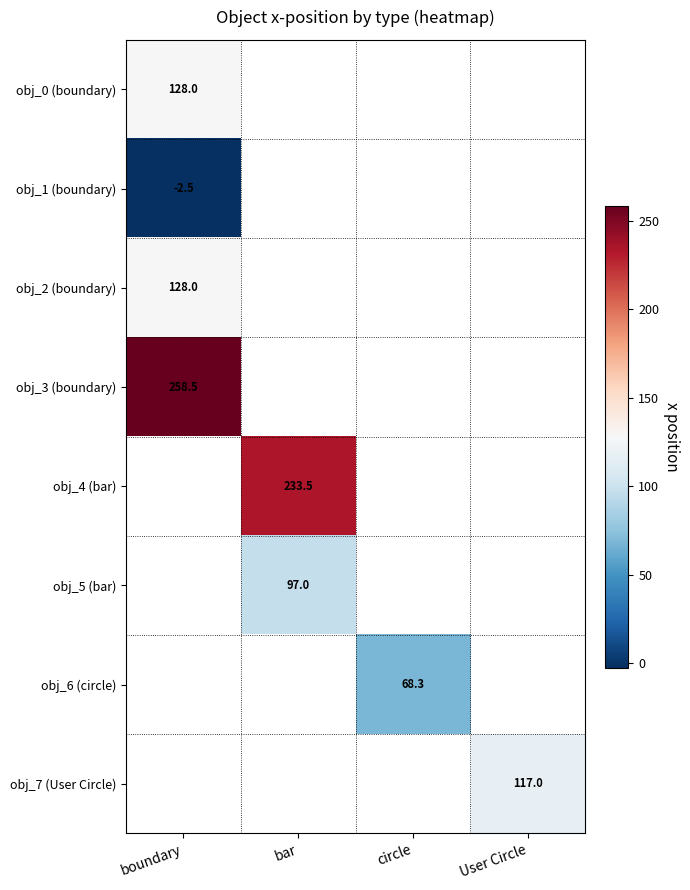

The obj_4 (bar) series shows 233.5 at bar. True or false?

True